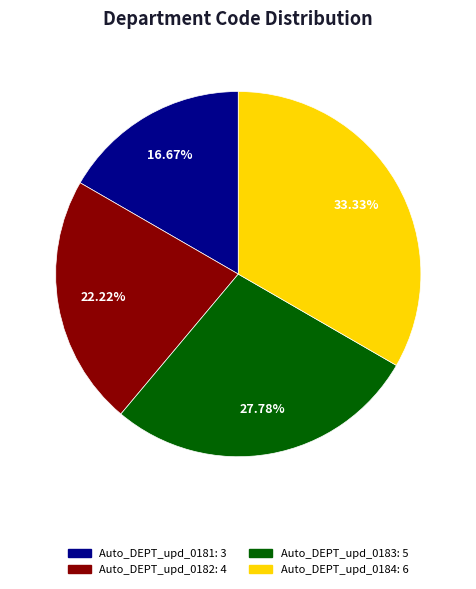

True or false: Auto_DEPT_upd_0181 accounts for 17% of the total.

True